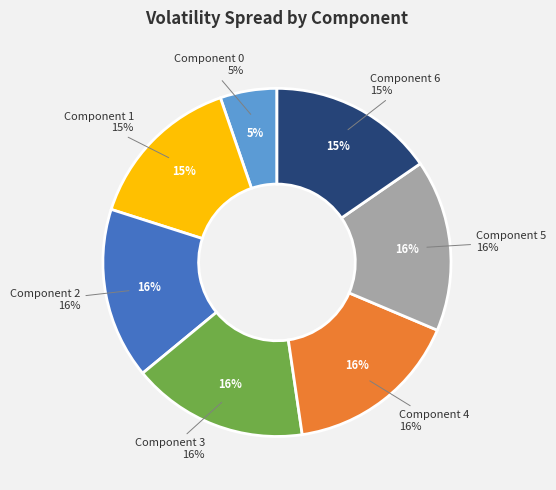

What is the largest slice in the pie chart?

Component 3